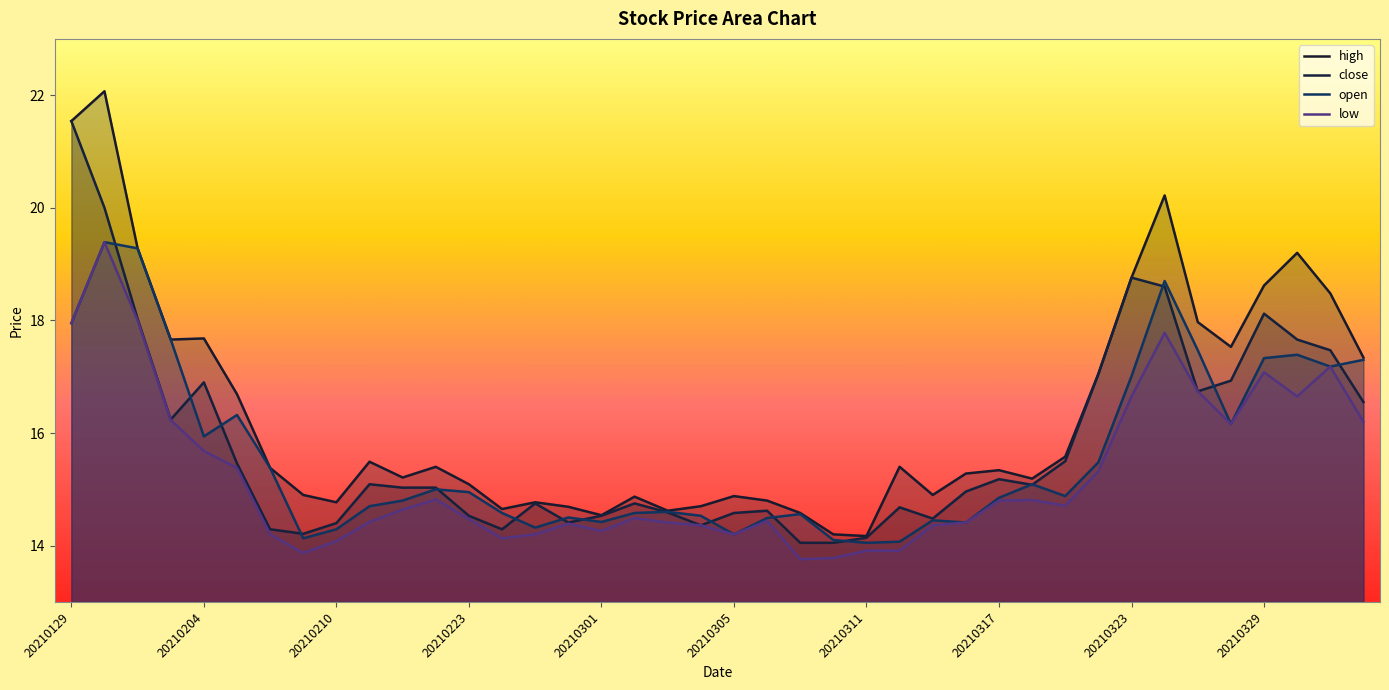

Which series has the largest range (max minus min)?

high